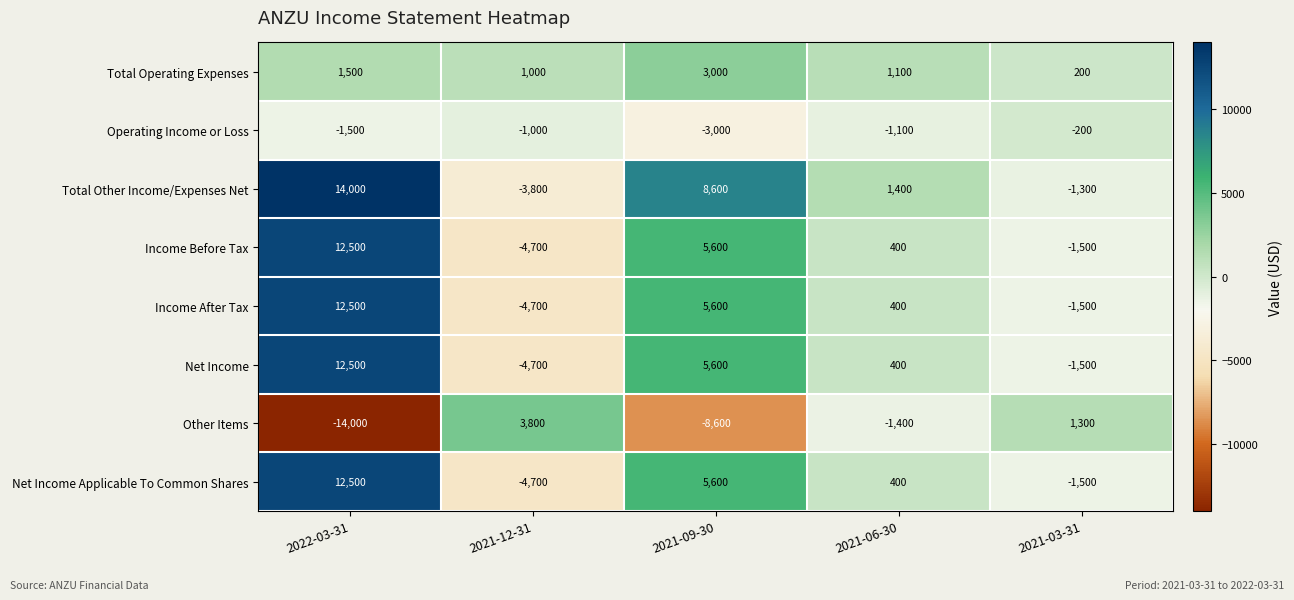

At which label does Total Other Income/Expenses Net first exceed 1400?

2022-03-31